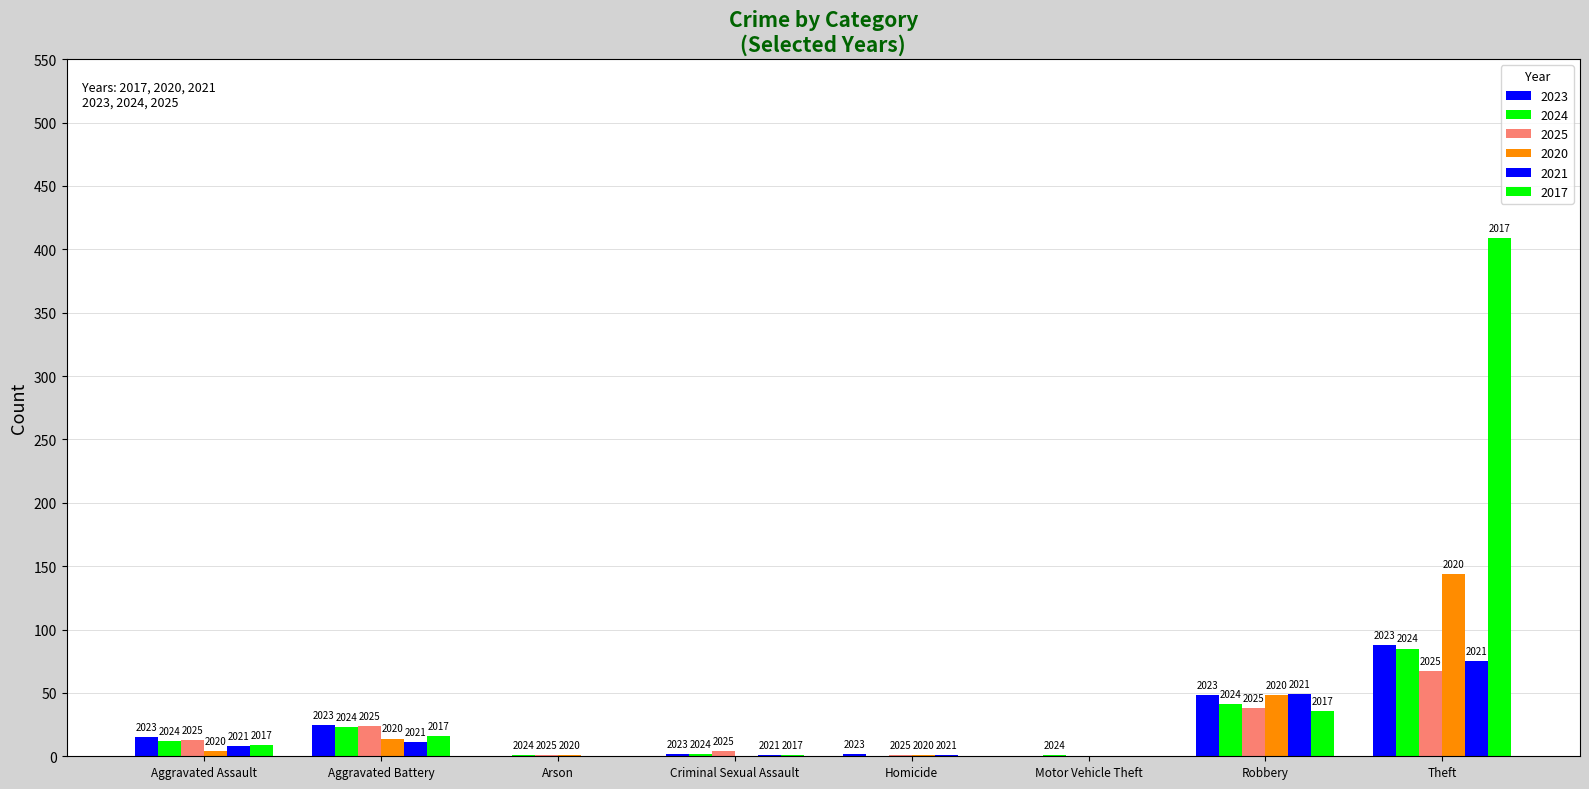

Reading right to left, extract all data points from this chart.

2023: Total=181	Theft=88	Robbery=48	Motor Vehicle Theft=0	Homicide=2	Criminal Sexual Assault=2	Arson=0	Aggravated Battery=25	Aggravated Assault=15
2024: Total=165	Theft=85	Robbery=41	Motor Vehicle Theft=1	Homicide=0	Criminal Sexual Assault=2	Arson=1	Aggravated Battery=23	Aggravated Assault=12
2025: Total=147	Theft=67	Robbery=38	Motor Vehicle Theft=0	Homicide=1	Criminal Sexual Assault=4	Arson=1	Aggravated Battery=24	Aggravated Assault=13
2020: Total=212	Theft=144	Robbery=48	Motor Vehicle Theft=0	Homicide=1	Criminal Sexual Assault=0	Arson=1	Aggravated Battery=14	Aggravated Assault=4
2021: Total=145	Theft=75	Robbery=49	Motor Vehicle Theft=0	Homicide=1	Criminal Sexual Assault=1	Arson=0	Aggravated Battery=11	Aggravated Assault=8
2017: Total=471	Theft=409	Robbery=36	Motor Vehicle Theft=0	Homicide=0	Criminal Sexual Assault=1	Arson=0	Aggravated Battery=16	Aggravated Assault=9